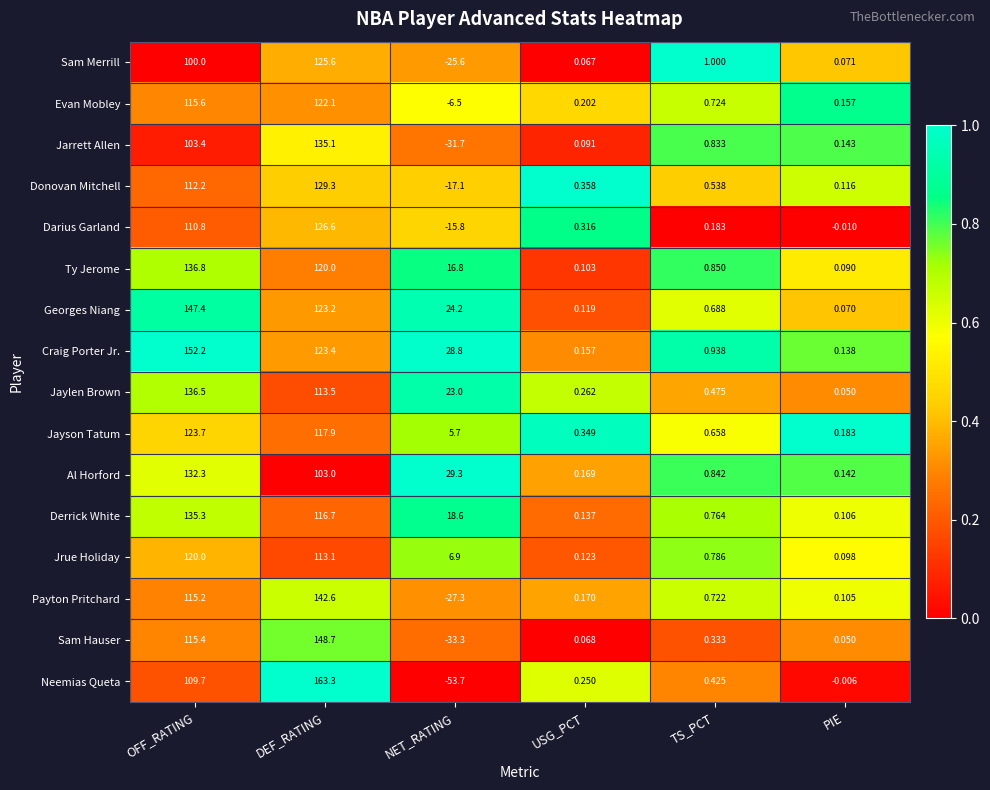

Which series changed the most between OFF_RATING and NET_RATING?

Neemias Queta